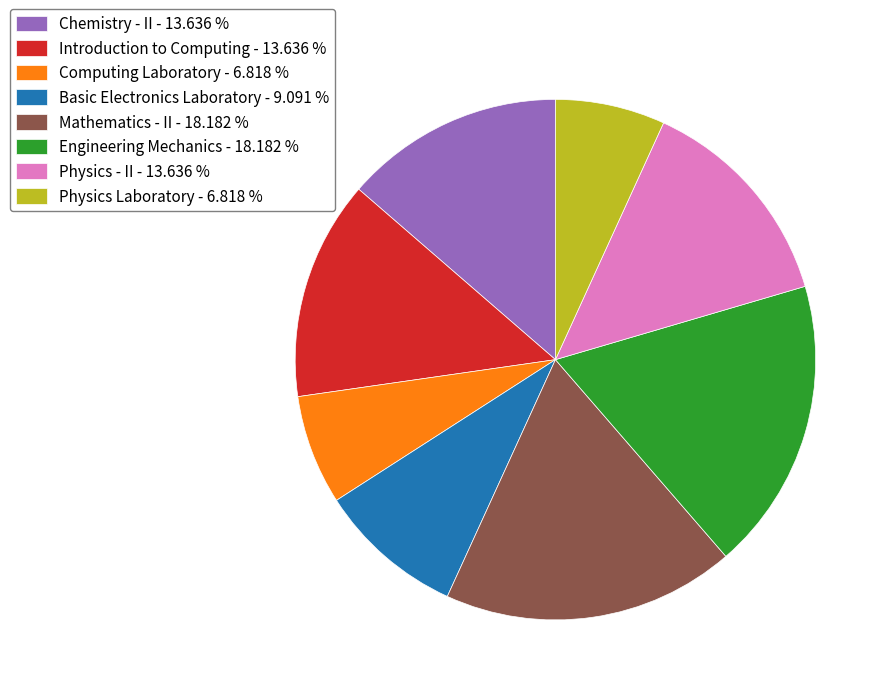

Is there a majority slice in this chart?

No